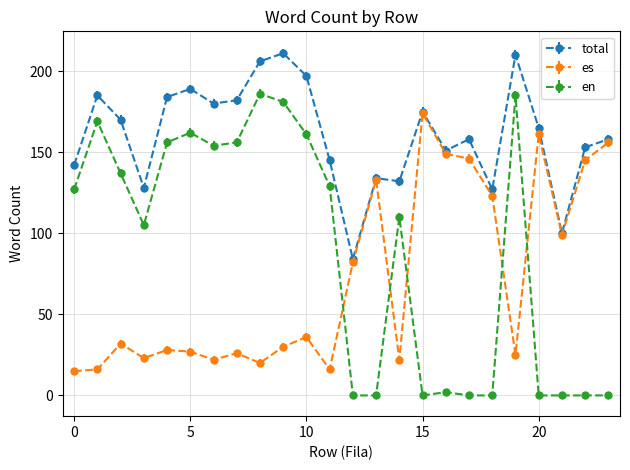

What is the value of the en point at the 5th from the left?

156